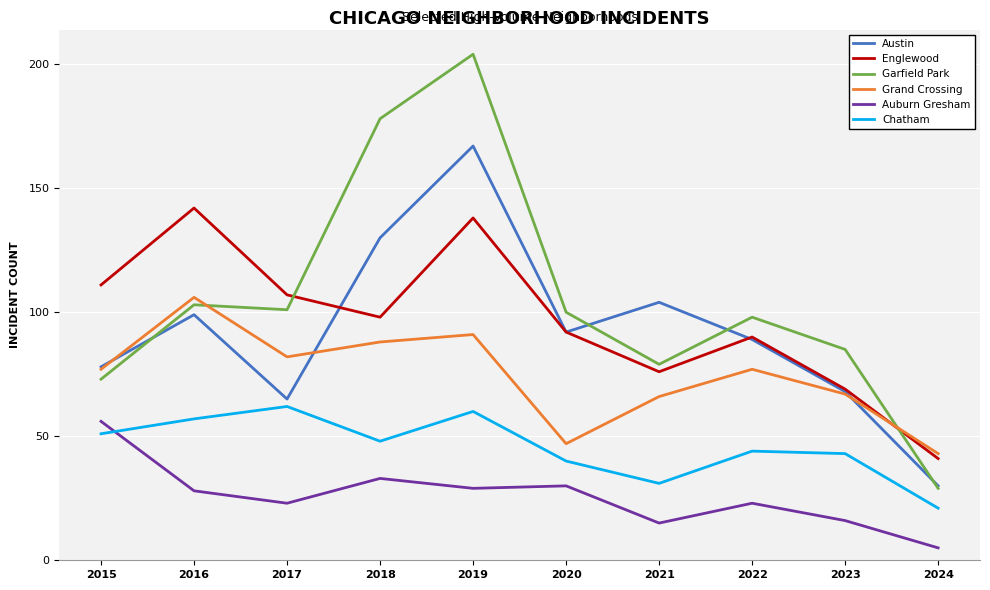

Reading left to right, transcribe all the data shown in this chart.

Austin: 2015=78	2016=99	2017=65	2018=130	2019=167	2020=92	2021=104	2022=89	2023=68	2024=30
Englewood: 2015=111	2016=142	2017=107	2018=98	2019=138	2020=92	2021=76	2022=90	2023=69	2024=41
Garfield Park: 2015=73	2016=103	2017=101	2018=178	2019=204	2020=100	2021=79	2022=98	2023=85	2024=29
Grand Crossing: 2015=77	2016=106	2017=82	2018=88	2019=91	2020=47	2021=66	2022=77	2023=67	2024=43
Auburn Gresham: 2015=56	2016=28	2017=23	2018=33	2019=29	2020=30	2021=15	2022=23	2023=16	2024=5
Chatham: 2015=51	2016=57	2017=62	2018=48	2019=60	2020=40	2021=31	2022=44	2023=43	2024=21